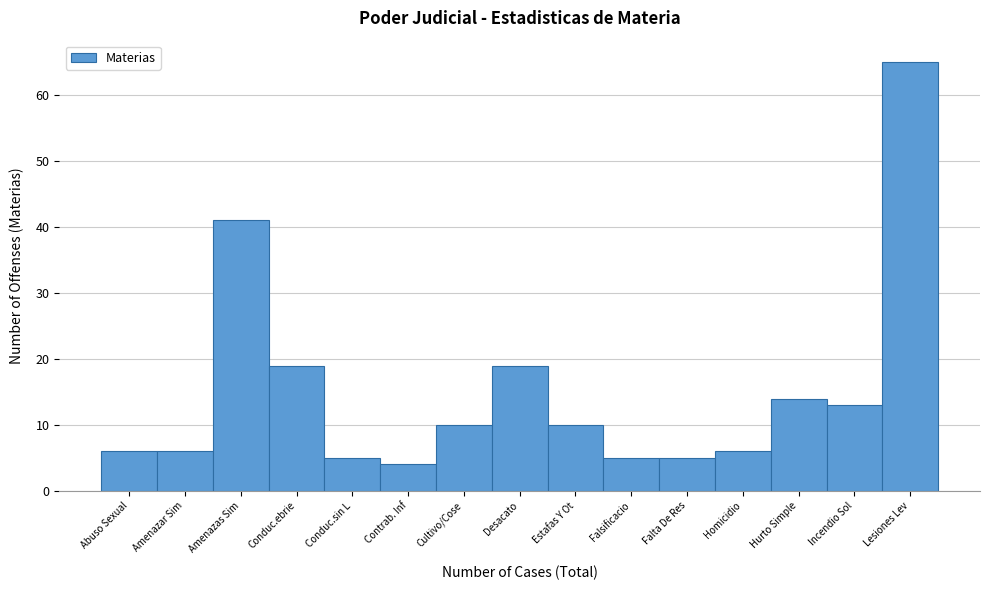

Reading left to right, transcribe all the data shown in this chart.

6	6	41	19	5	4	10	19	10	5	5	6	14	13	65